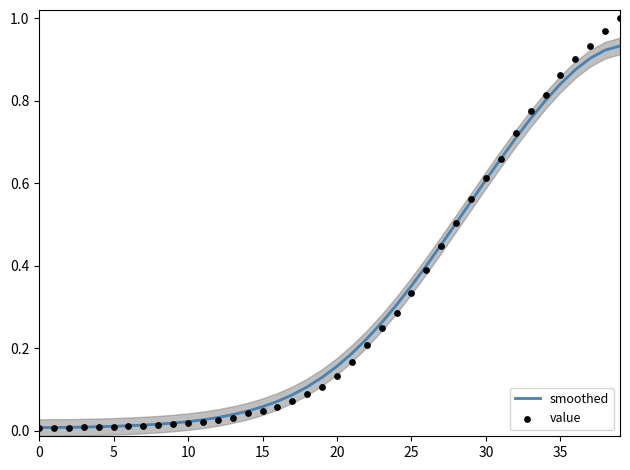

At which category is the sum across all series the highest?

39